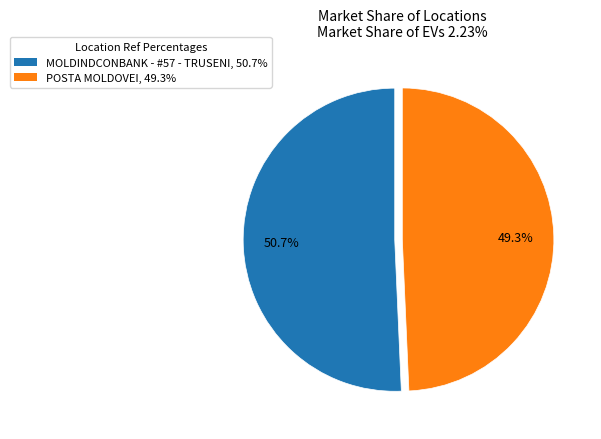

Which category has the biggest portion of the pie?

MOLDINDCONBANK - #57 - TRUSENI